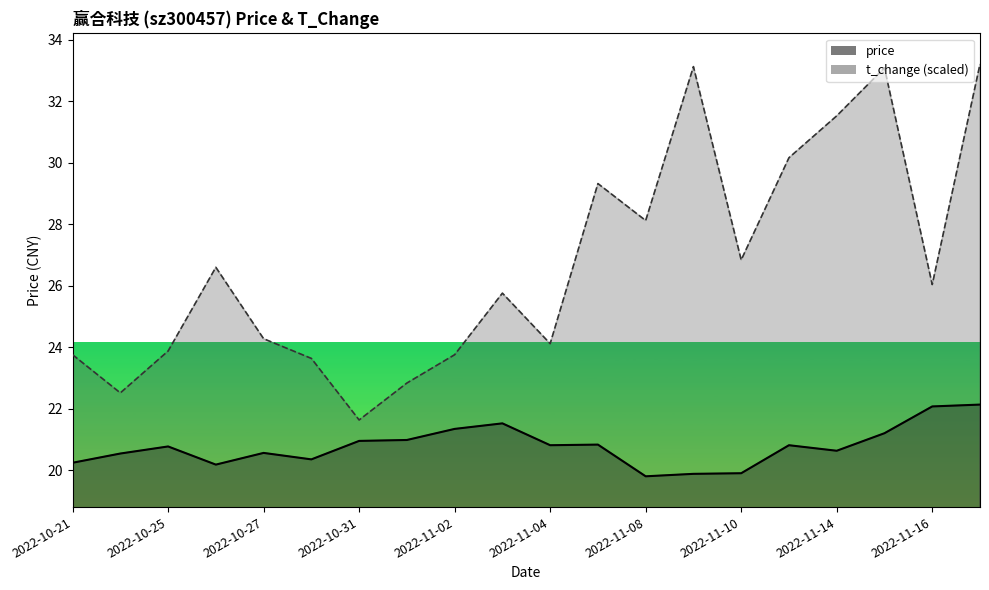

What is the spread (max minus min) of values at 2022-10-21?

3.5